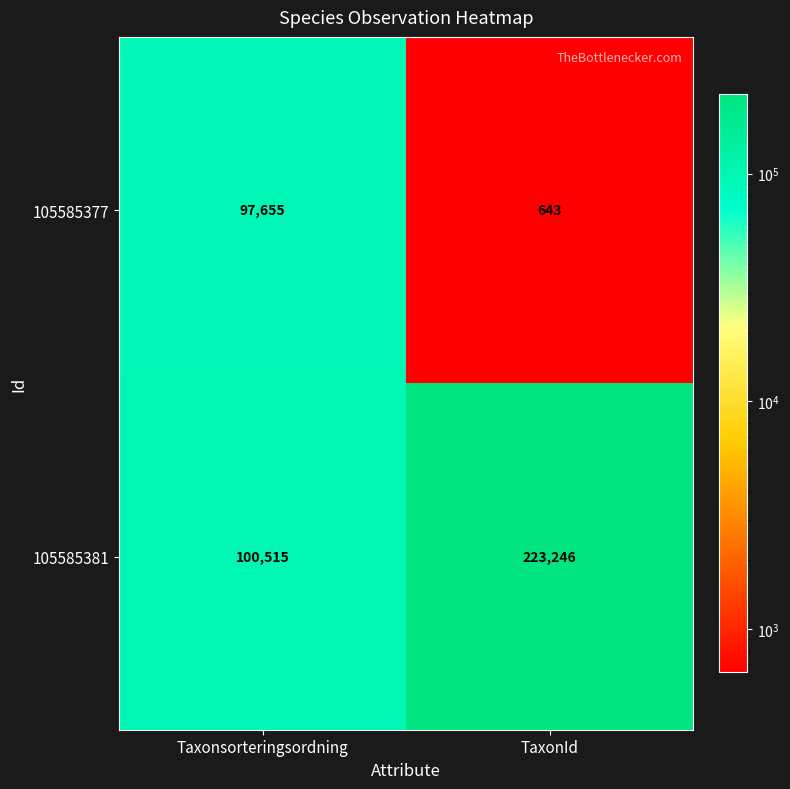

At how many categories does at least one series exceed 96369?

2